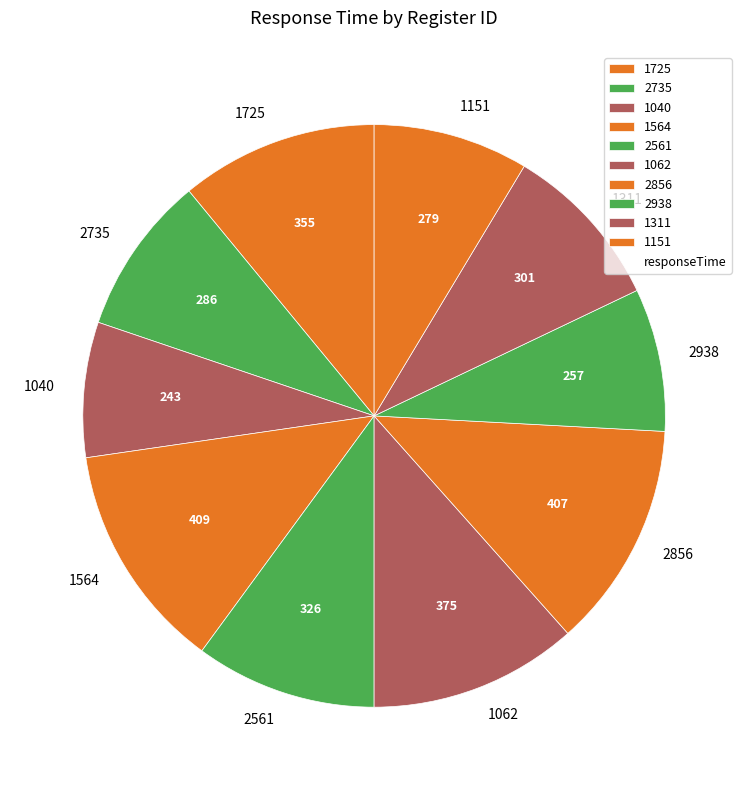

Between 1311 and 1564, which is larger?

1564